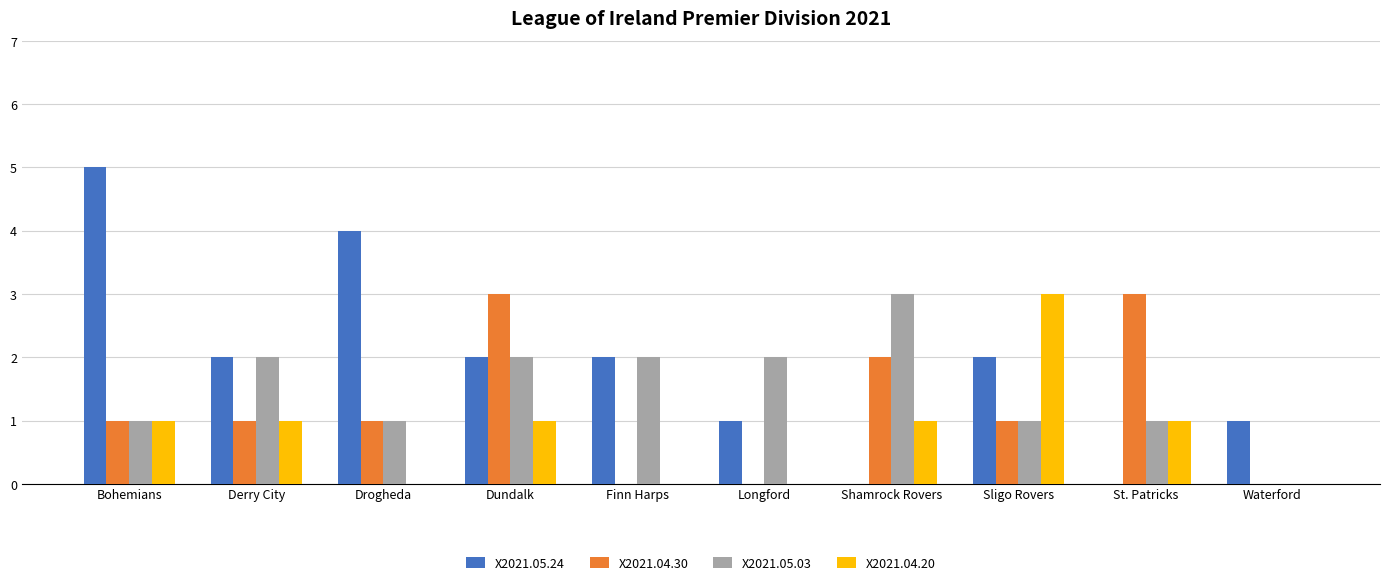

How many groups of bars are there?

10